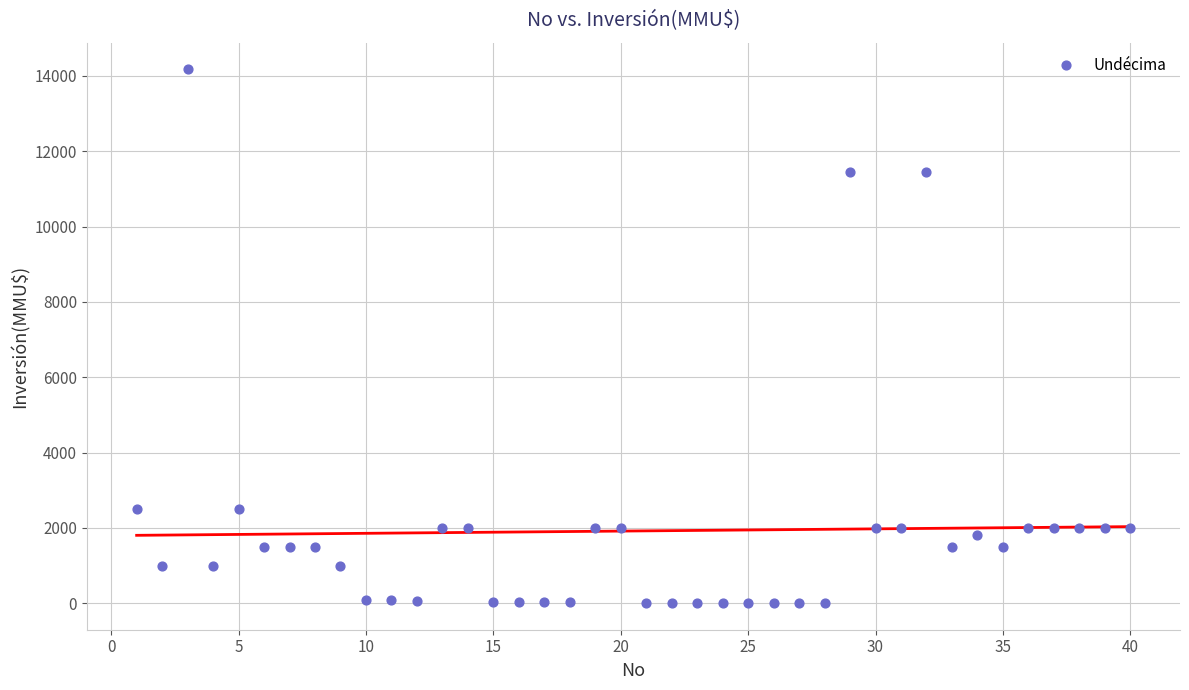

What is the range of Y values (max minus min)?

14165